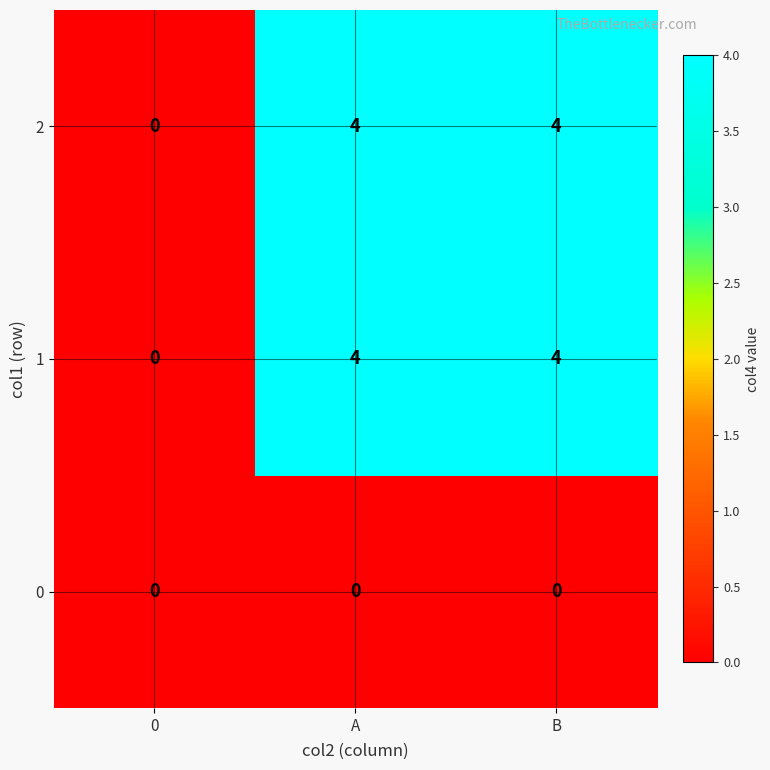

What is the total value across all series at A?

8